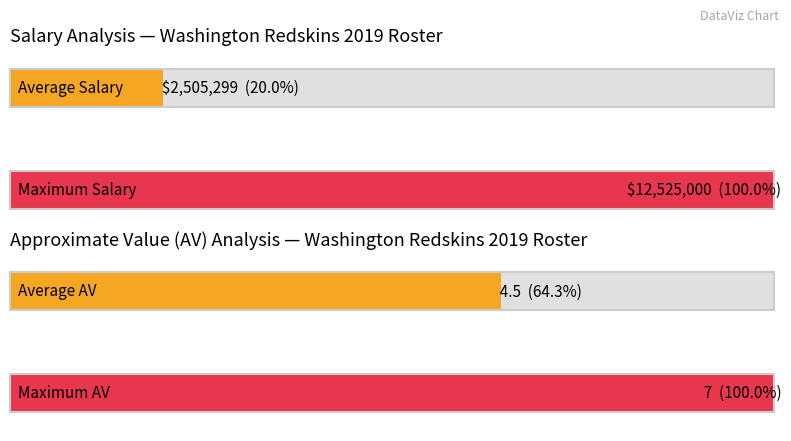

True or false: AV has a value of 1 at 4.

False